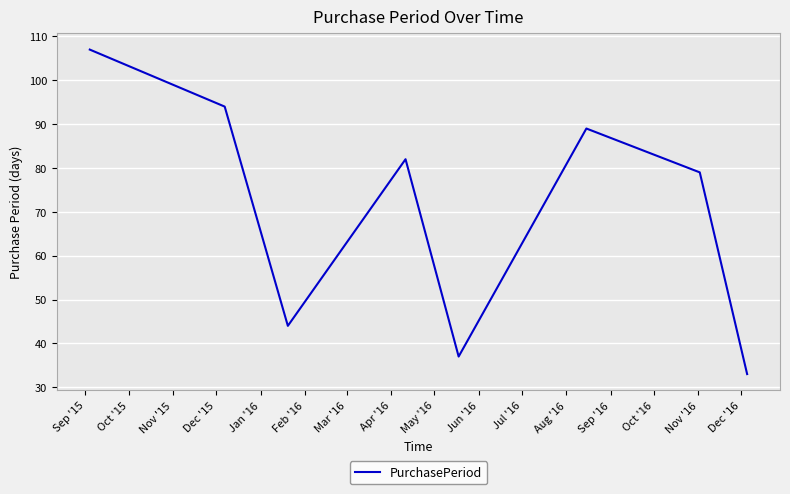

What is the smallest value displayed?

33